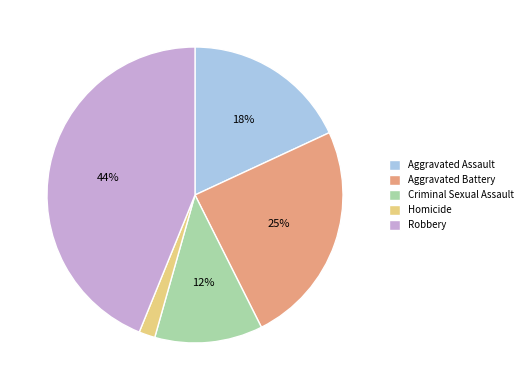

Rank the categories by value from lowest to highest.

Homicide, Criminal Sexual Assault, Aggravated Assault, Aggravated Battery, Robbery